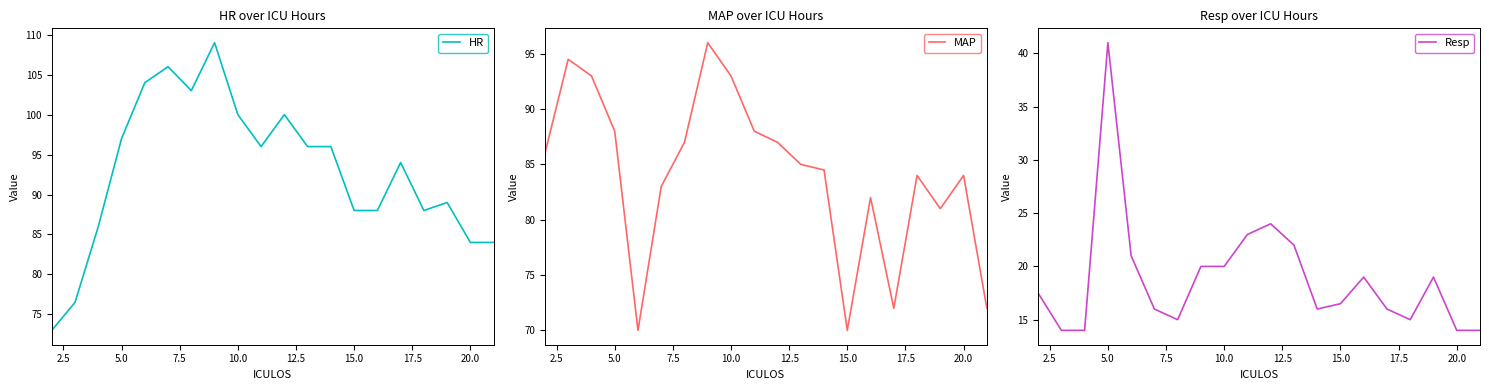

What is the highest value of the HR series?

109.0